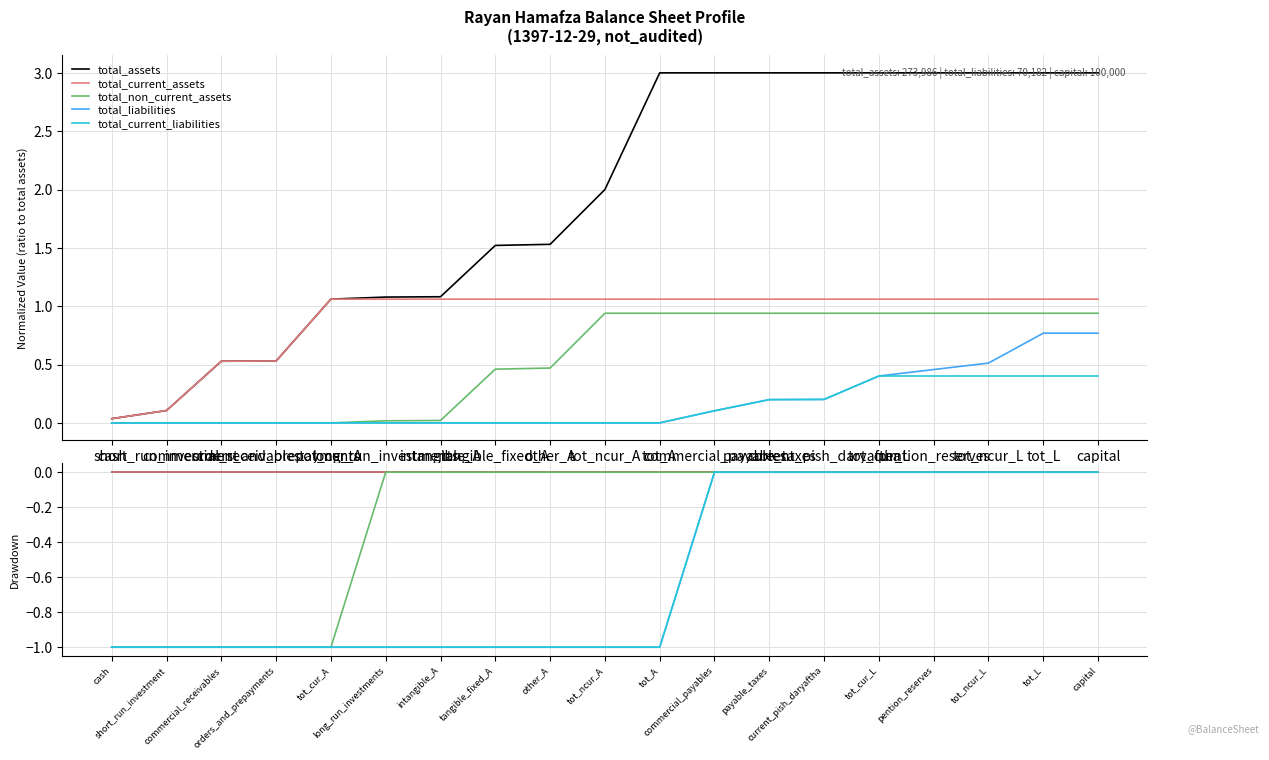

True or false: total_current_liabilities has a value of 0 at tot_cur_L.

True